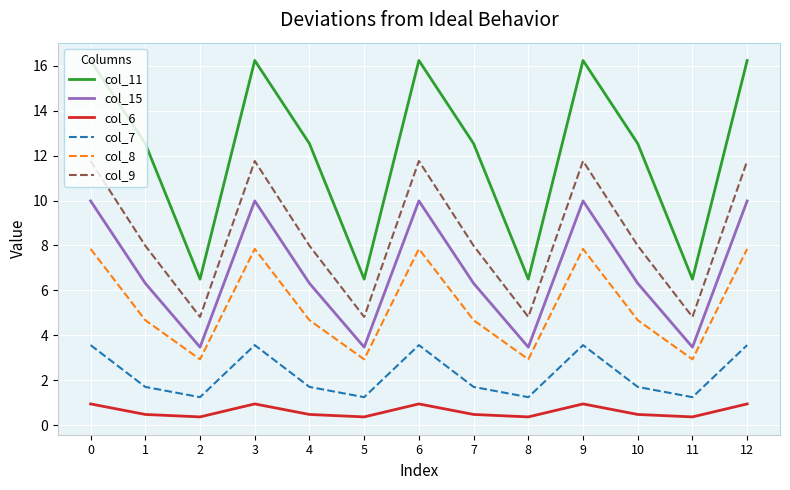

What is the difference between the second highest and minimum values in the col_9 series?

6.9